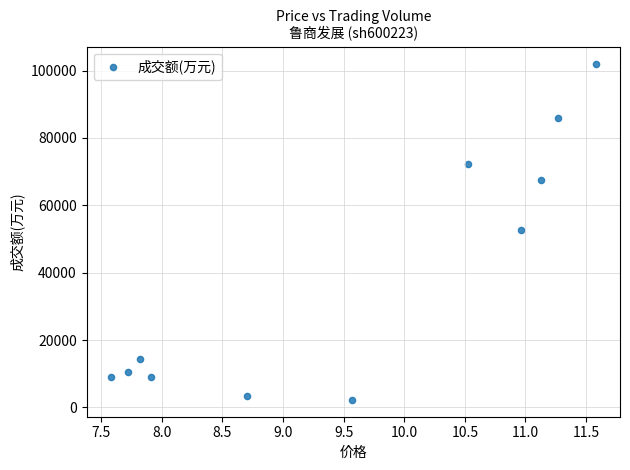

What is the average Y value?

38952